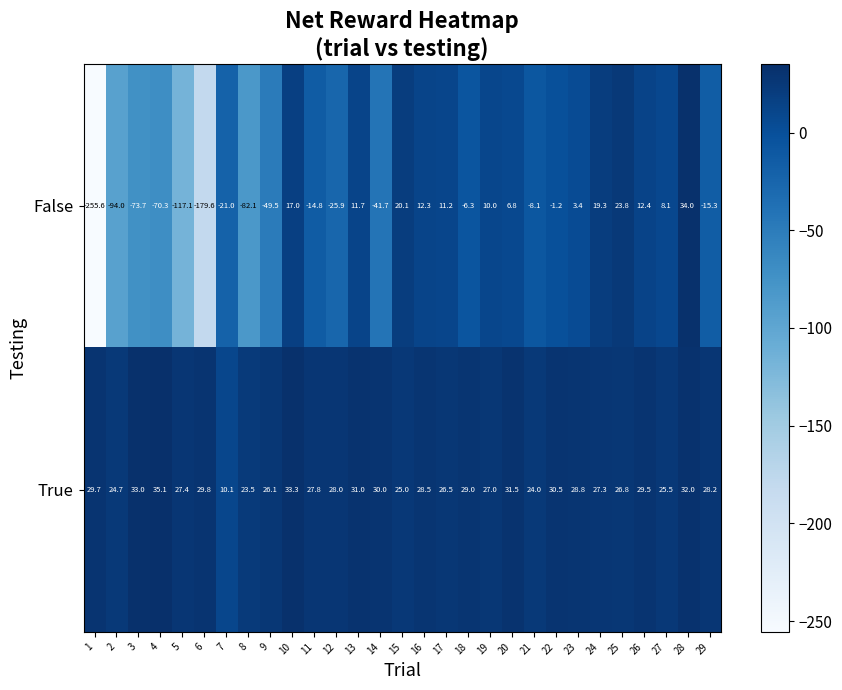

At 3, list the series in order from smallest to largest.

False, True